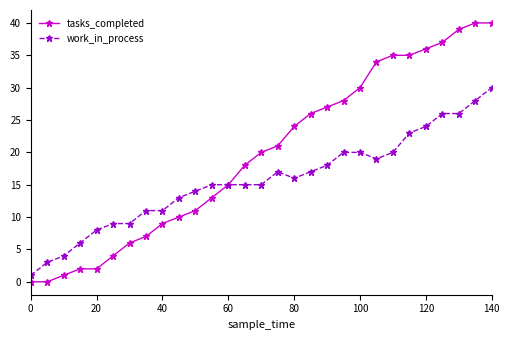

Reading left to right, extract all data points from this chart.

tasks_completed: 0	0	1	2	2	4	6	7	9	10	11	13	15	18	20	21	24	26	27	28	30	34	35	35	36	37	39	40	40
work_in_process: 1	3	4	6	8	9	9	11	11	13	14	15	15	15	15	17	16	17	18	20	20	19	20	23	24	26	26	28	30